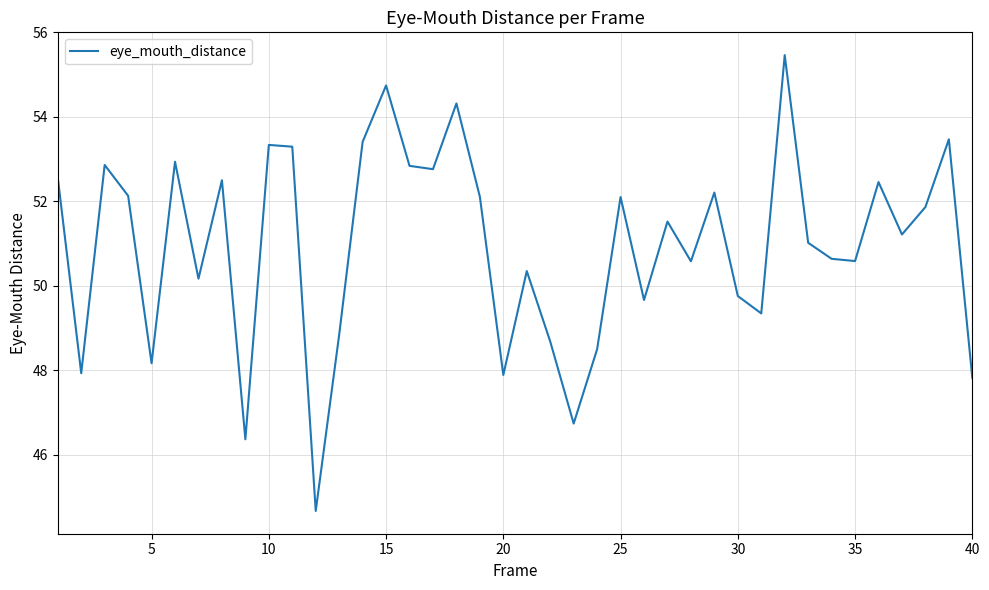

What is the difference between the maximum and minimum values?

10.8